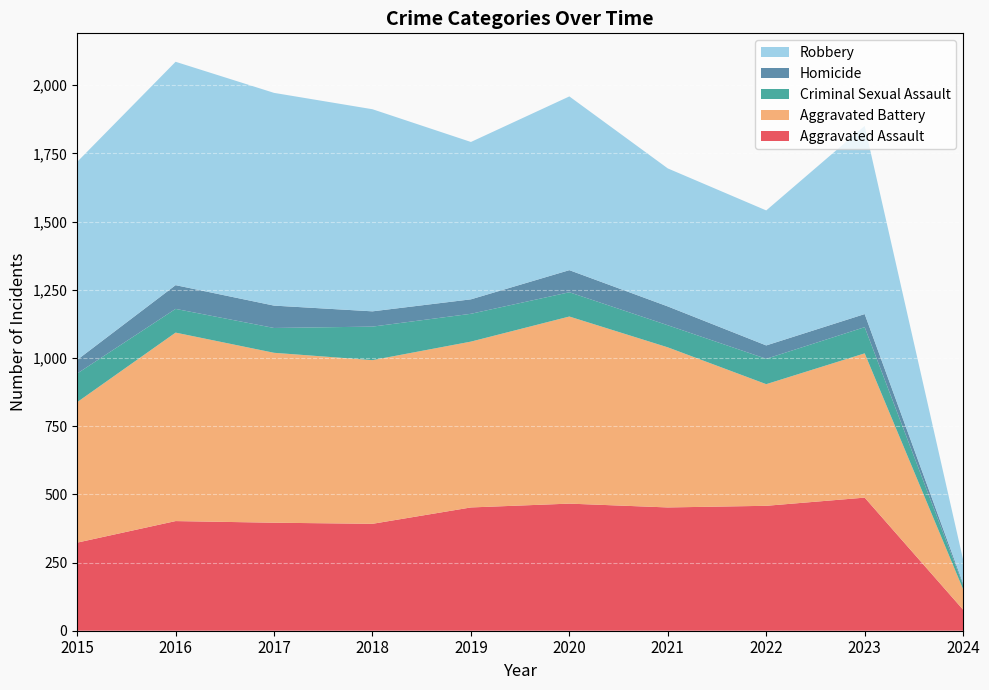

What is the maximum value for Robbery?

819